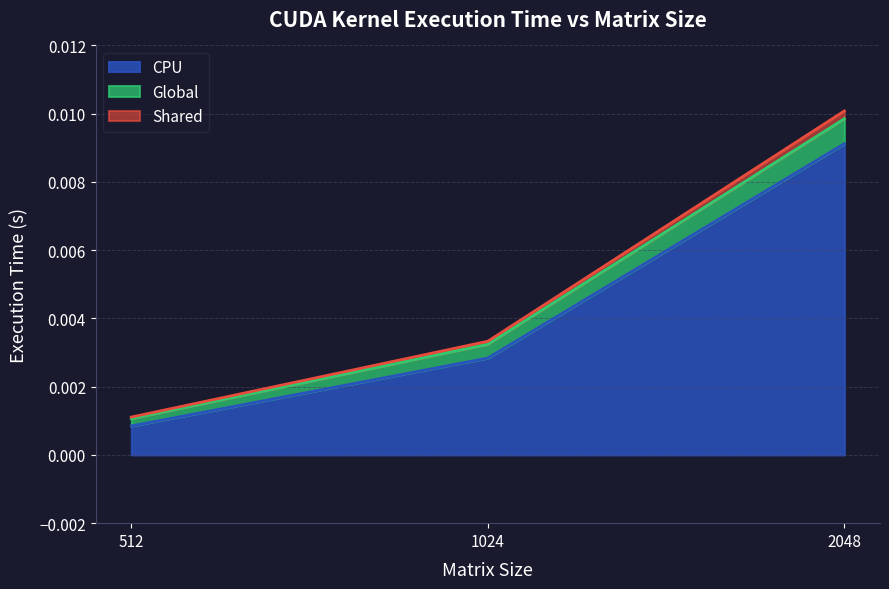

The CPU series shows 0.0 at 512. True or false?

True